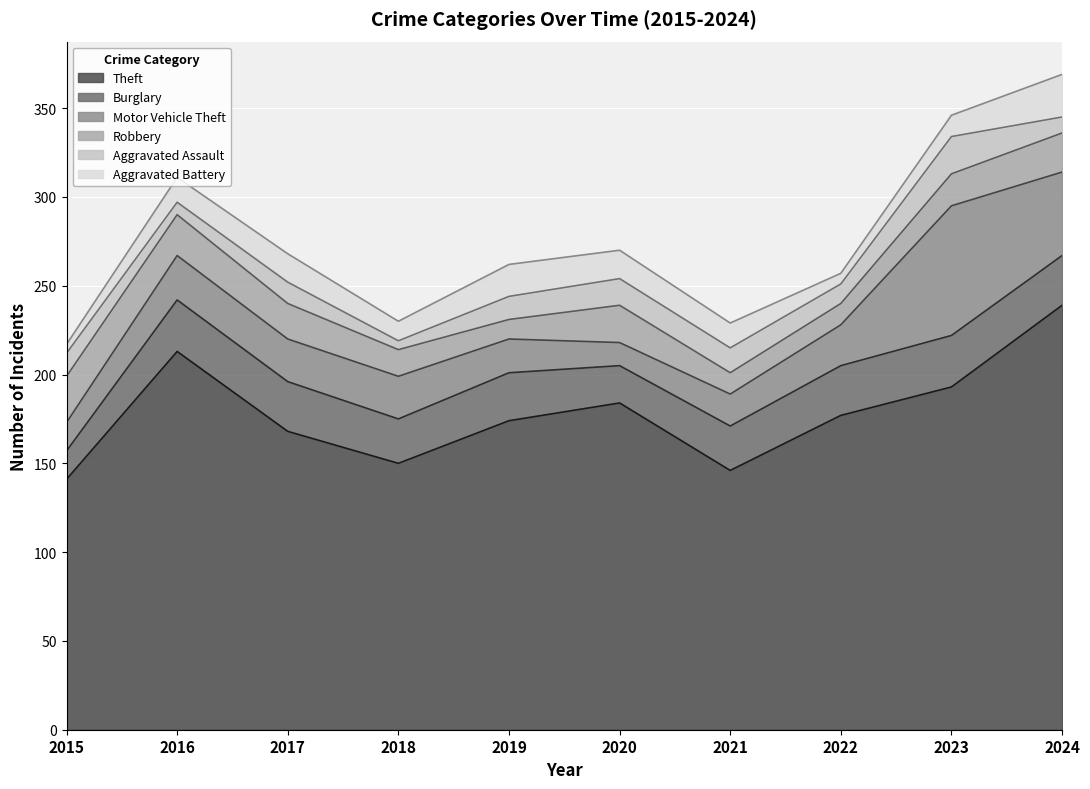

Reading right to left, list all the values displayed in this chart.

Theft: 239	193	177	146	184	174	150	168	213	141
Burglary: 28	29	28	25	21	27	25	28	29	16
Motor Vehicle Theft: 47	73	23	18	13	19	24	24	25	16
Robbery: 22	18	12	12	21	11	15	20	23	26
Aggravated Assault: 9	21	11	14	15	13	5	12	7	13
Aggravated Battery: 24	12	6	14	16	18	11	16	14	5